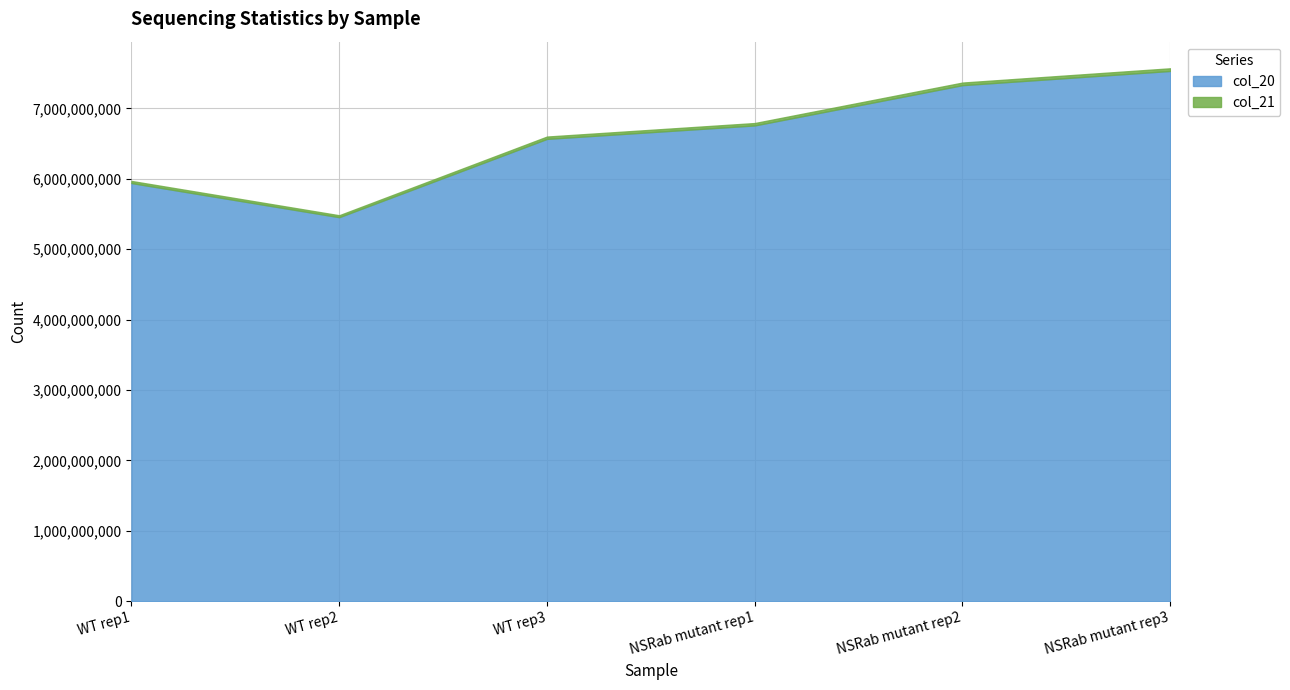

True or false: col_20 has a value of 9620925291 at WT rep1.

False